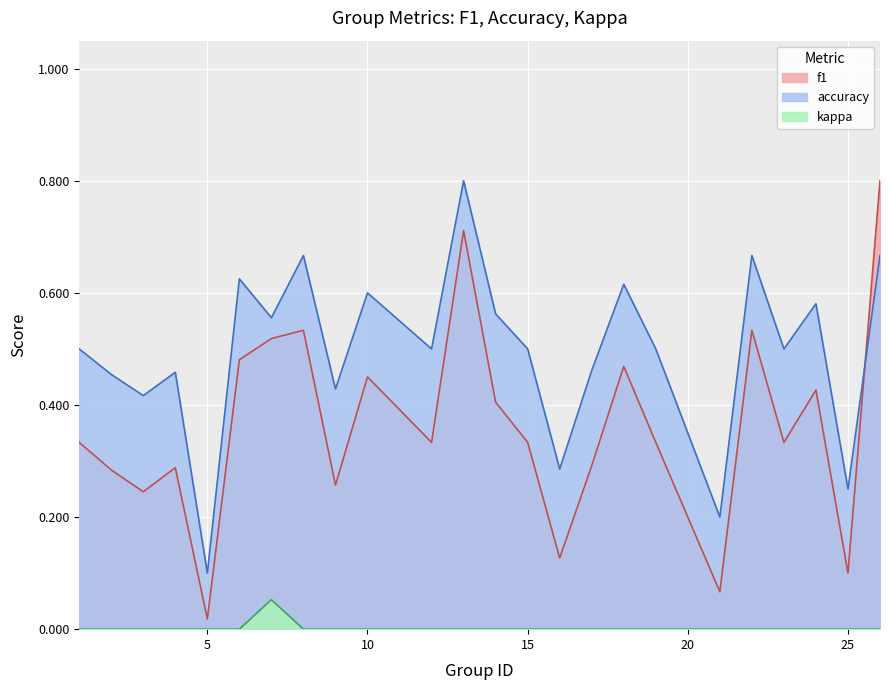

What is the difference between the maximum and minimum values in the kappa series?

0.1